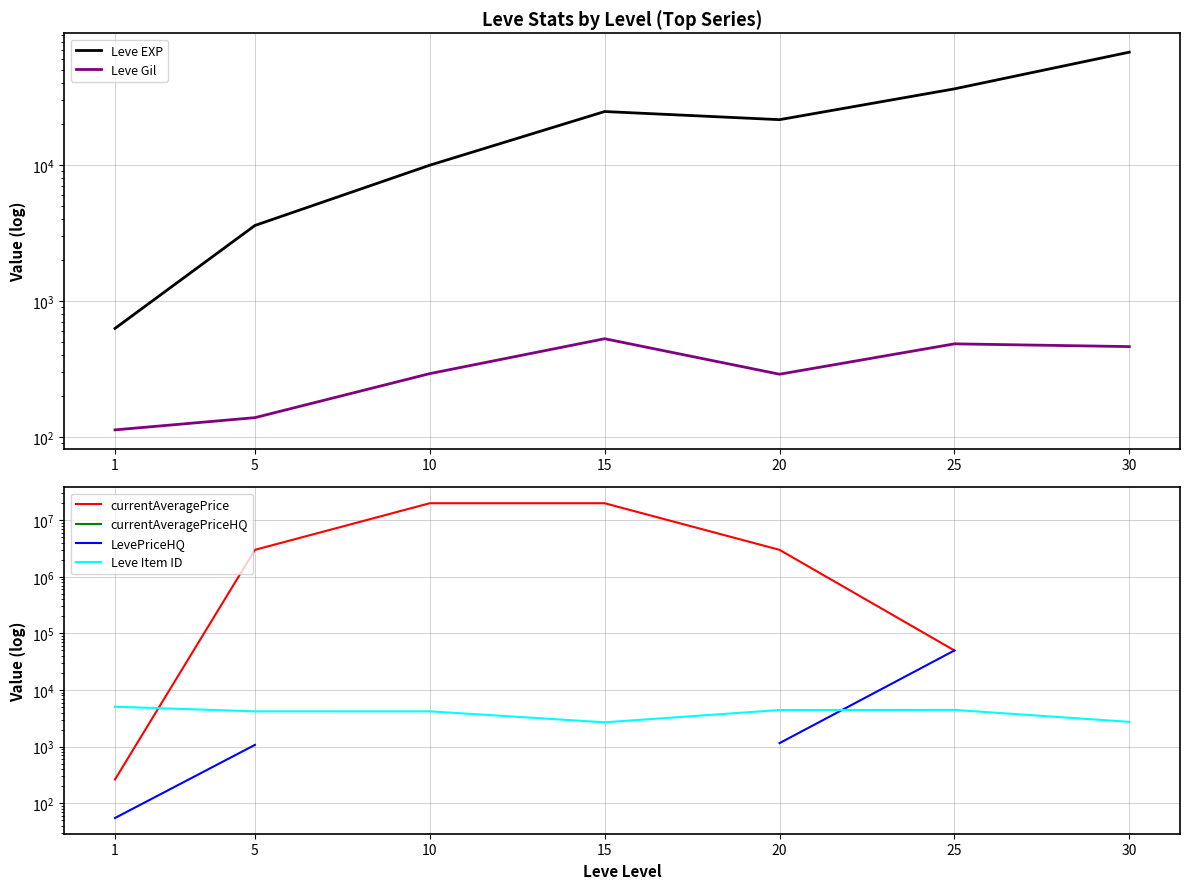

At which category is the sum across all series the highest?

1